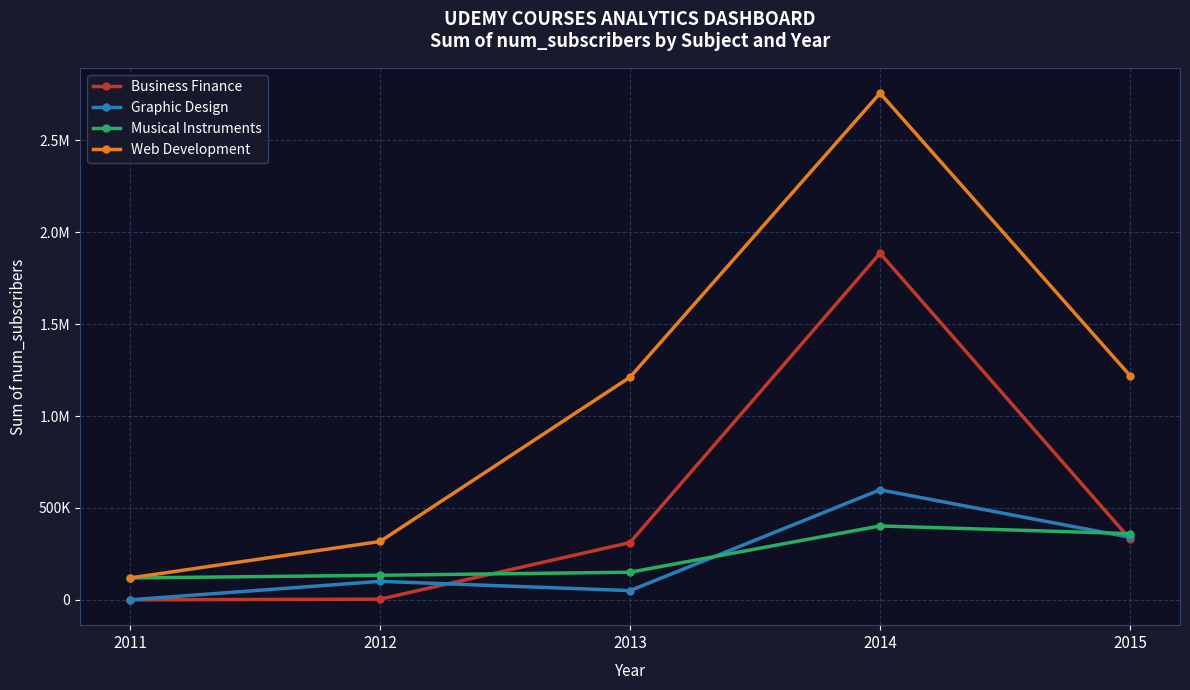

Which category has the lowest value across all series?

2011